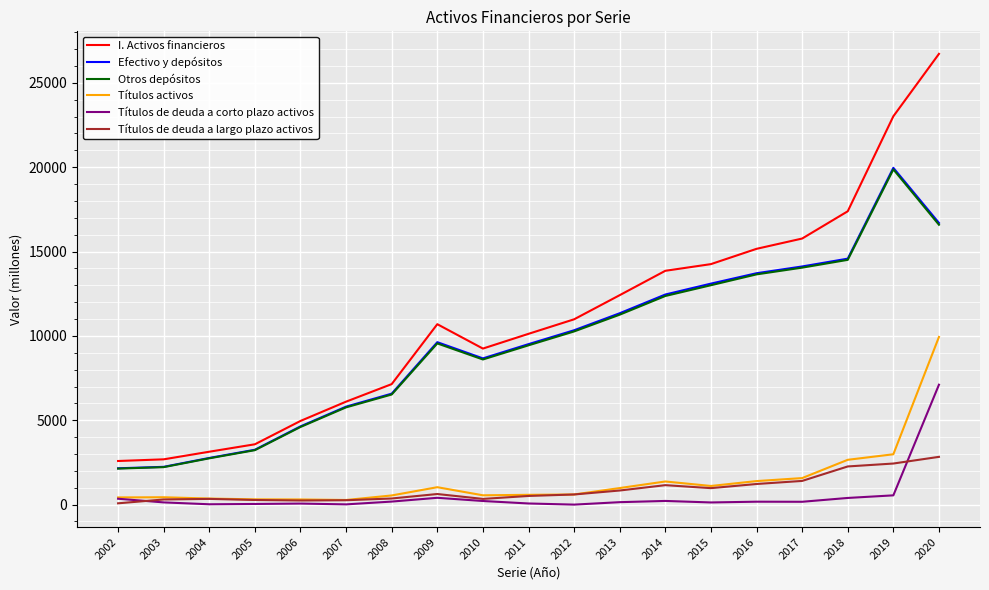

Which series changed the most between 2004 and 2018?

I. Activos financieros